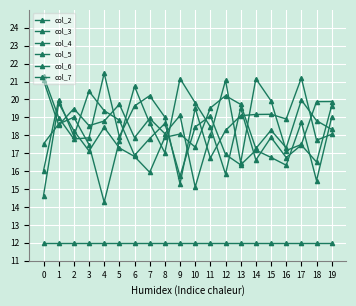

True or false: col_6 and col_5 cross at least once.

True